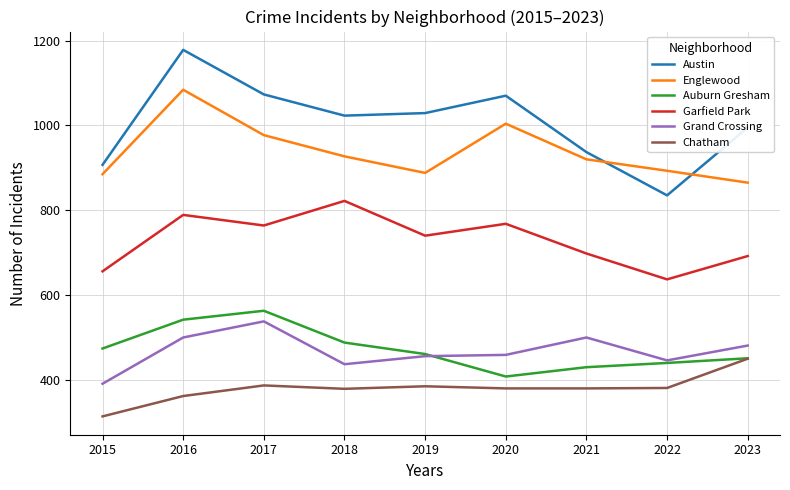

True or false: Englewood and Auburn Gresham intersect in this chart.

False